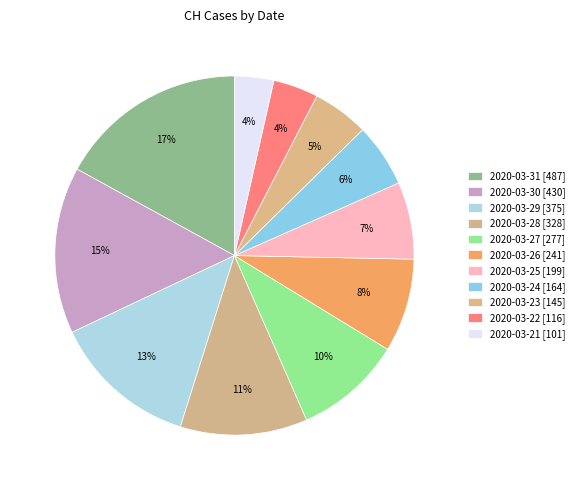

Rank the categories by value from highest to lowest.

2020-03-31, 2020-03-30, 2020-03-29, 2020-03-28, 2020-03-27, 2020-03-26, 2020-03-25, 2020-03-24, 2020-03-23, 2020-03-22, 2020-03-21